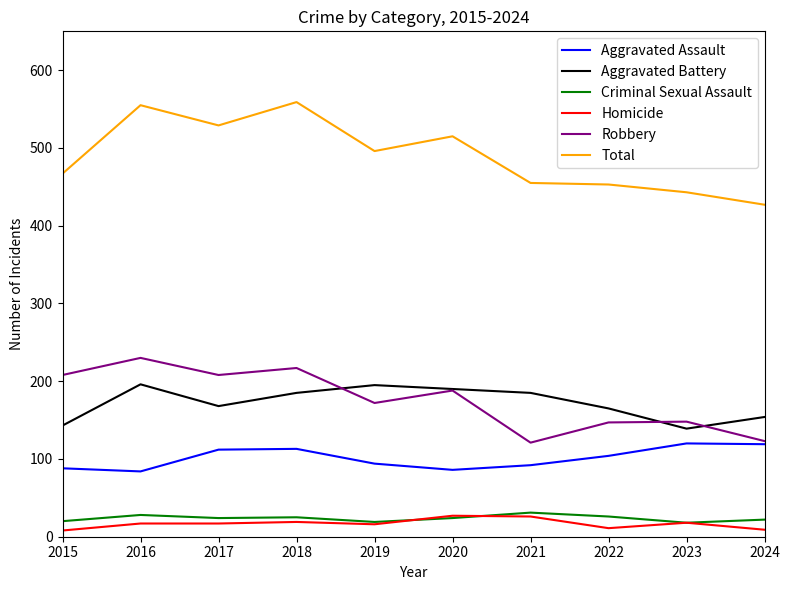

Which series has the largest total across all categories?

Total